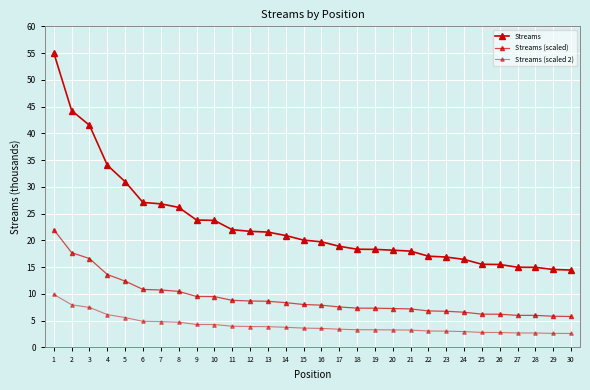

Rank the series by their maximum value, from highest to lowest.

Streams, Streams (scaled), Streams (scaled 2)